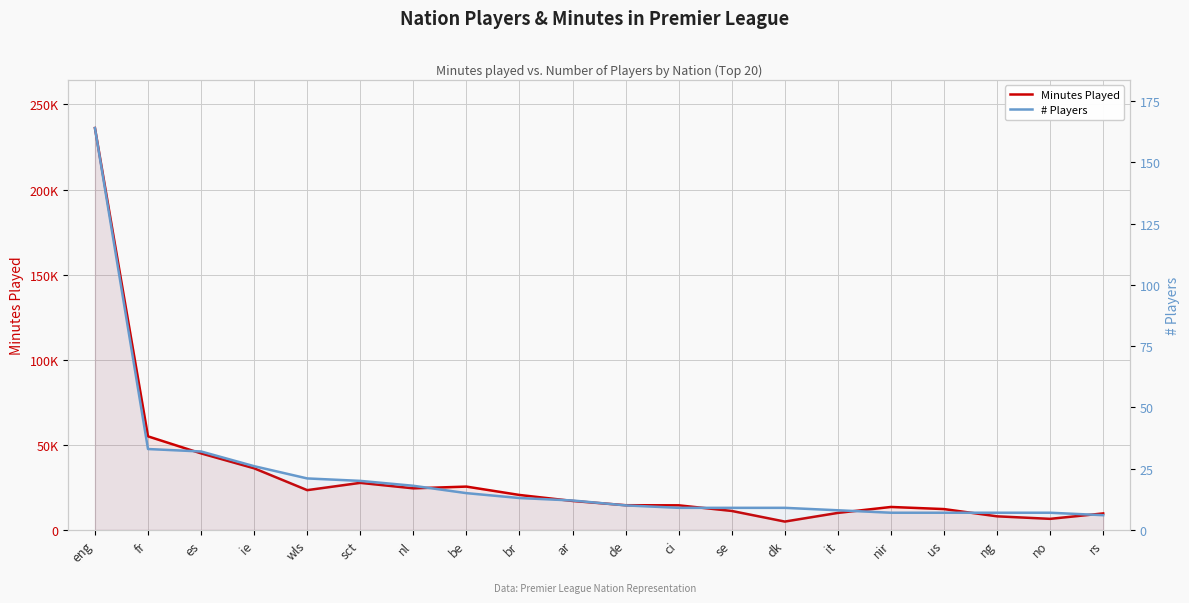

Reading left to right, extract all data points from this chart.

Minutes Played: eng=236118	fr=54949	es=44951	ie=36184	wls=23349	sct=27632	nl=24416	be=25436	br=20517	ar=17000	de=14494	ci=14431	se=11130	dk=4887	it=9977	nir=13466	us=12227	ng=7968	no=6485	rs=9667
# Players: eng=164	fr=33	es=32	ie=26	wls=21	sct=20	nl=18	be=15	br=13	ar=12	de=10	ci=9	se=9	dk=9	it=8	nir=7	us=7	ng=7	no=7	rs=6